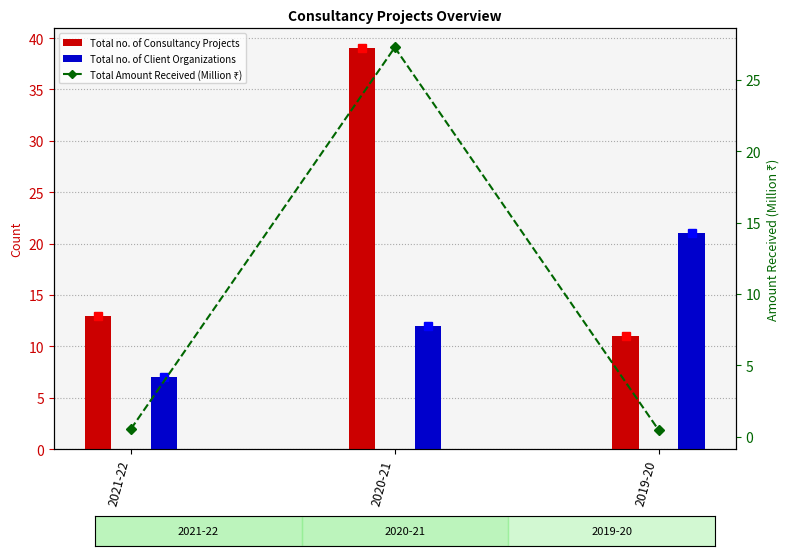

What is the average value of the Total no. of Consultancy Projects series?

21.0